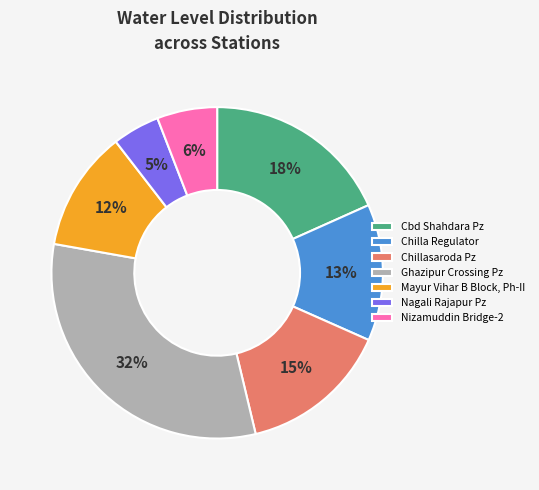

To the nearest percent, what percentage of the pie is Ghazipur Crossing Pz?

32%